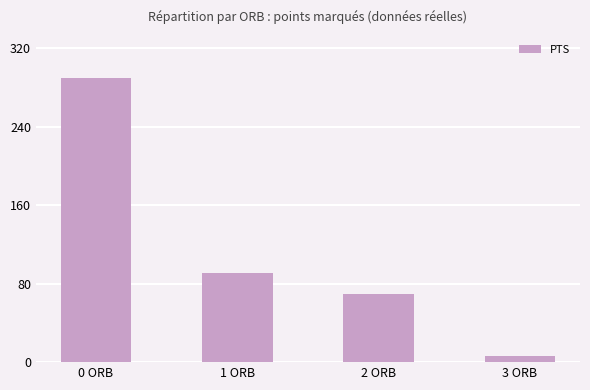

What position from the left is 1 ORB?

2